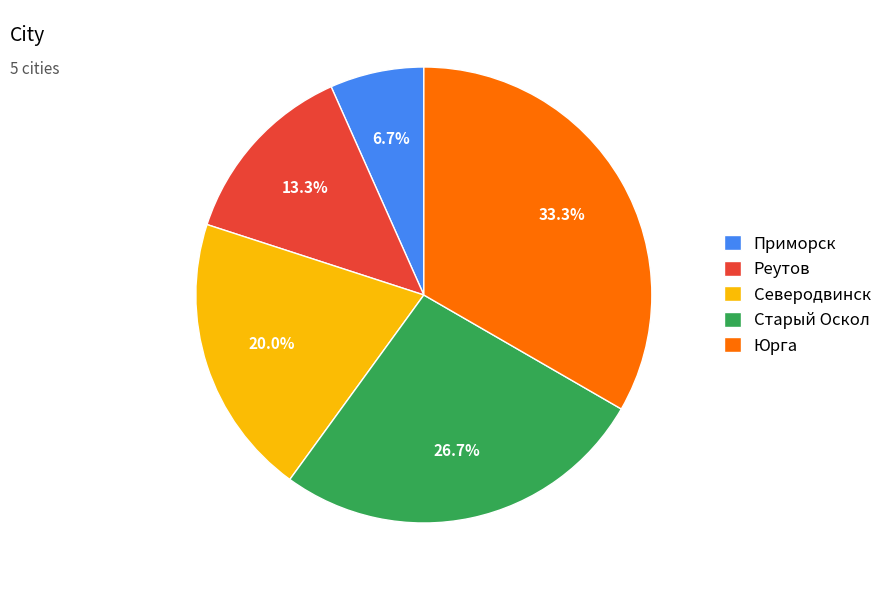

To the nearest percent, what is the difference between the Приморск and Северодвинск slice percentages?

13%